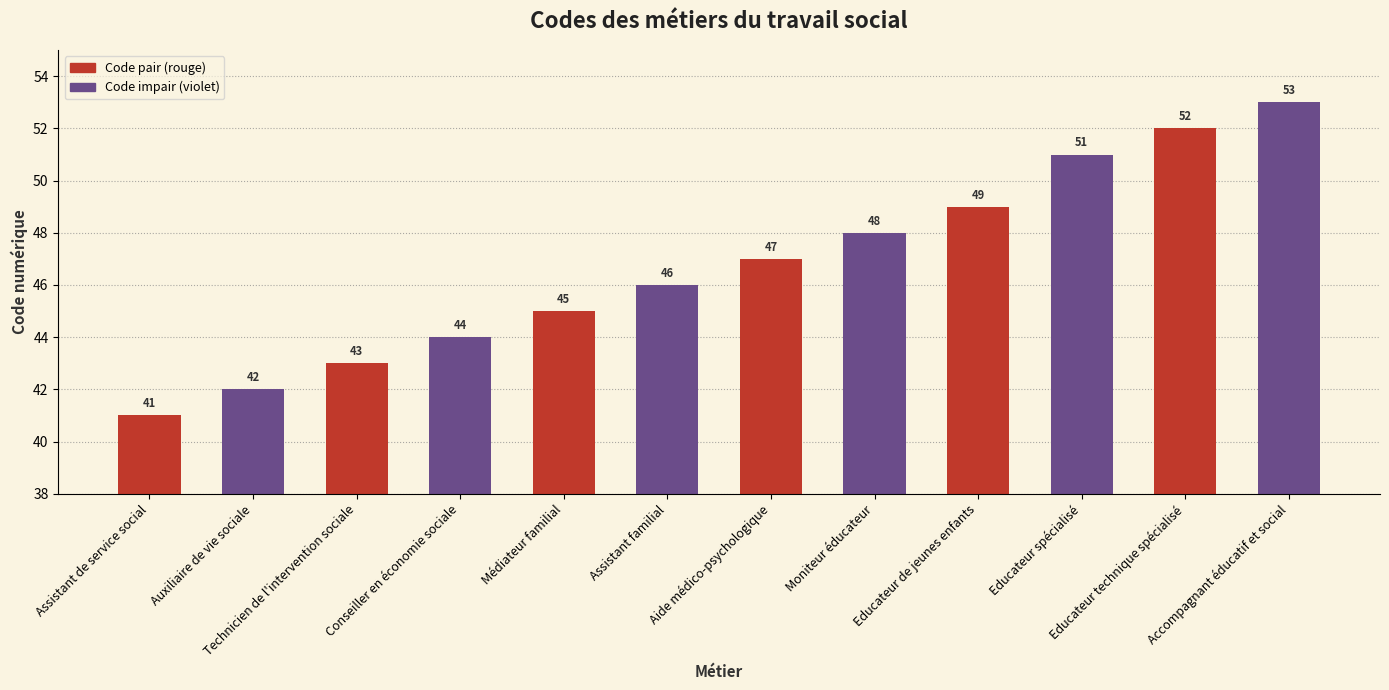

Where is the data nearest to the value 47?

Aide médico-psychologique